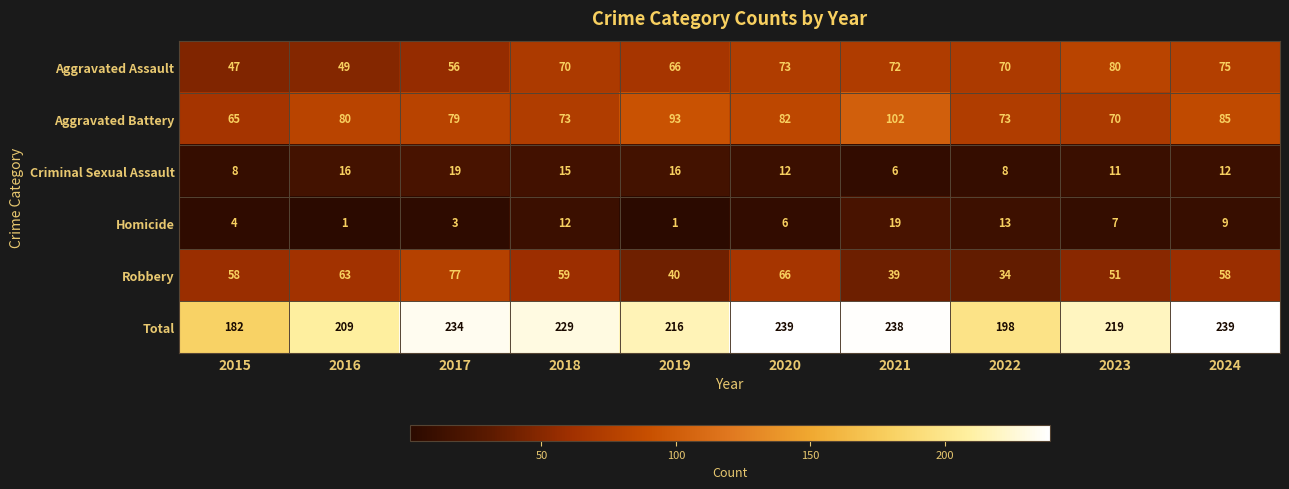

What is the approximate value of Total at 2015?

182